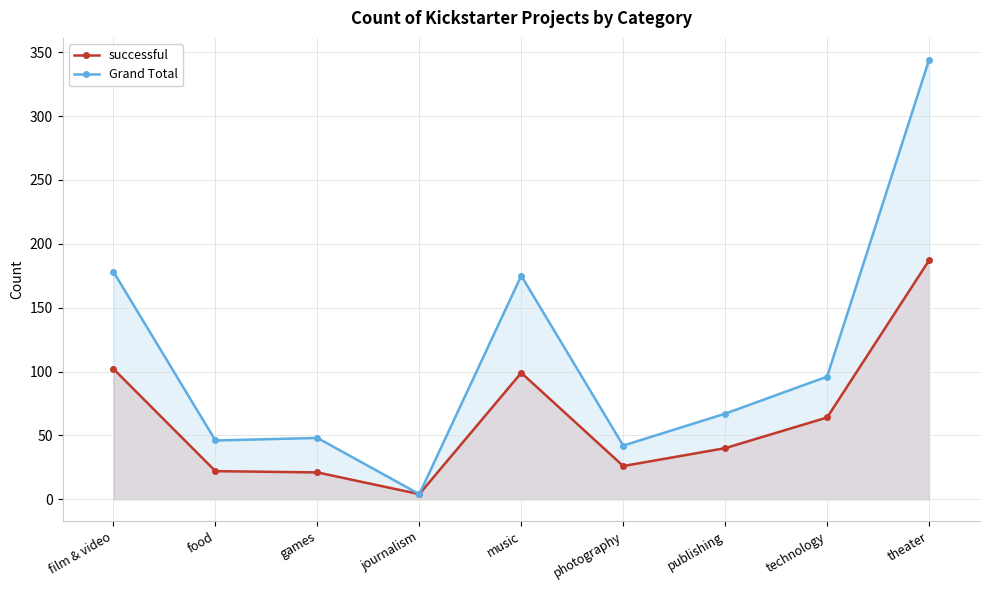

Where is successful nearest to the value 95?

music